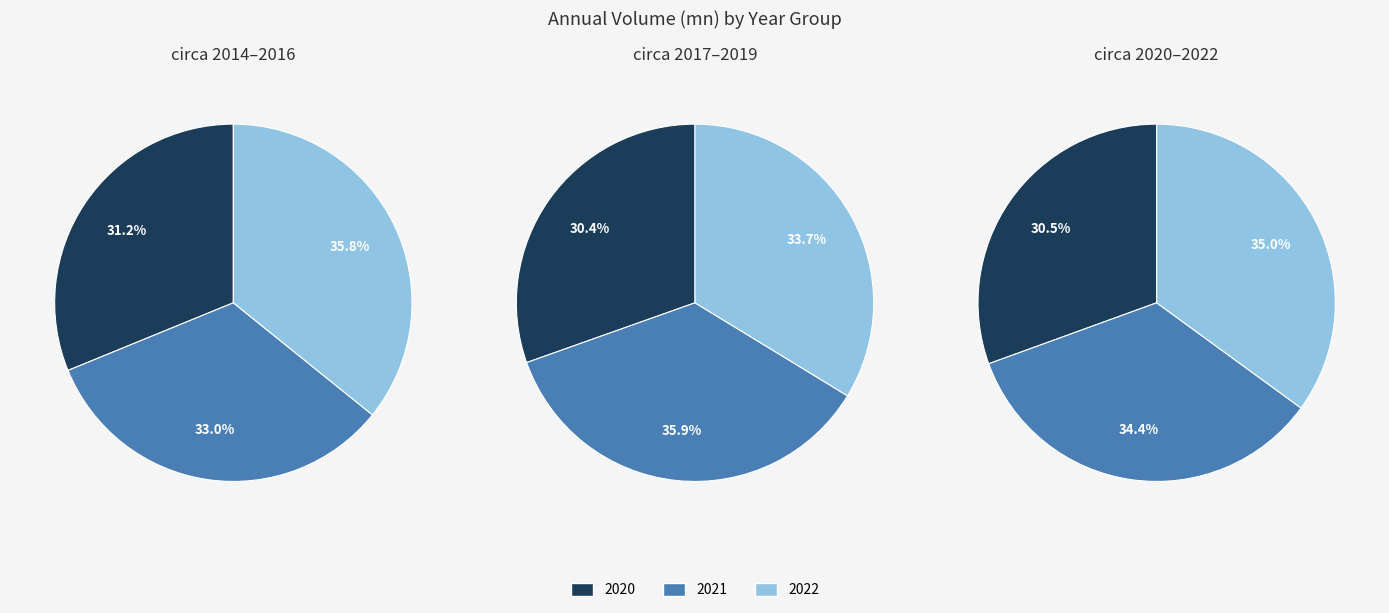

The 2022 slice represents 26% of the pie. True or false?

False